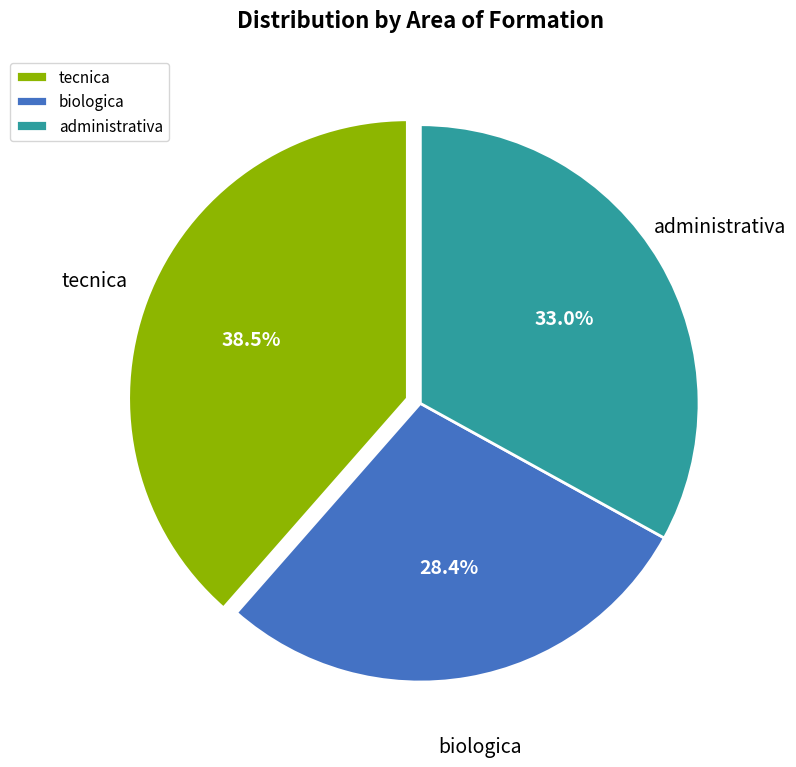

Do tecnica and administrativa together represent more than half of the pie?

Yes